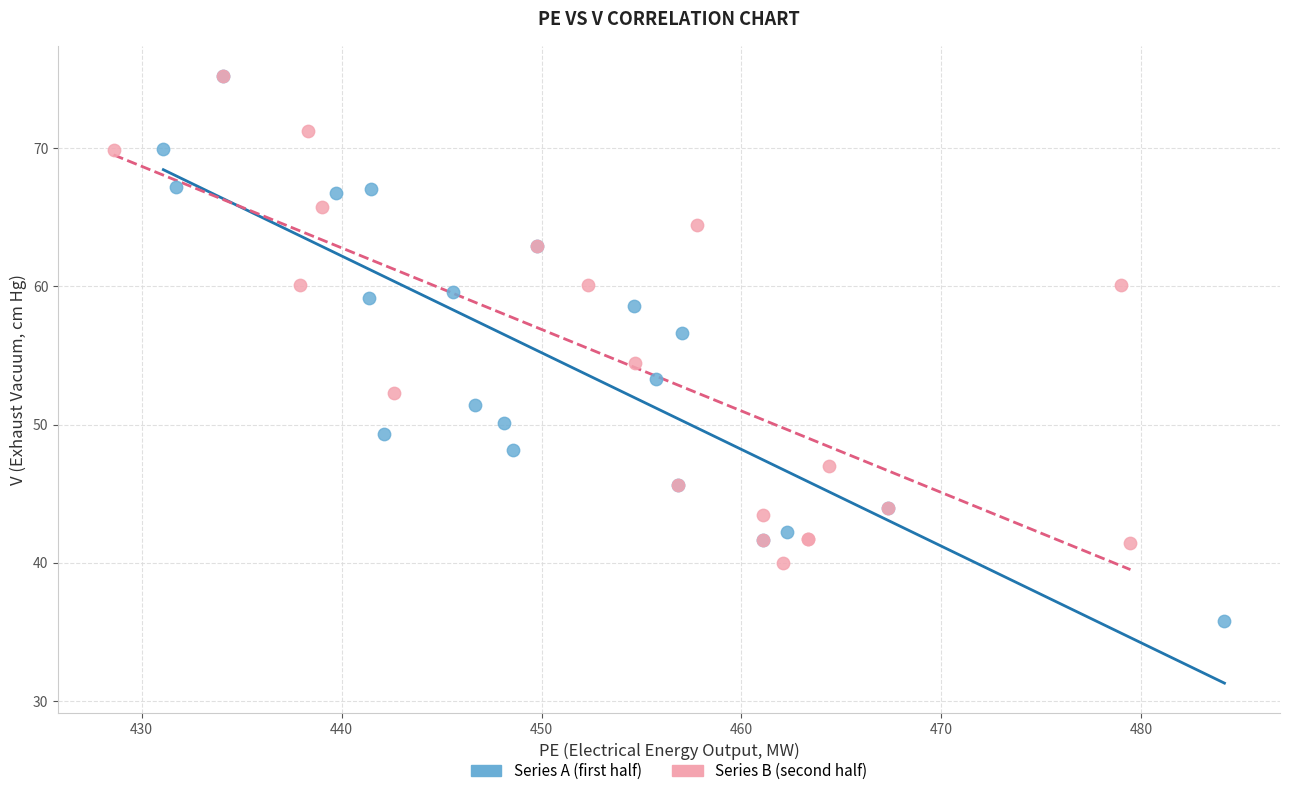

Which series has the widest spread of Y values?

Series A (first half)